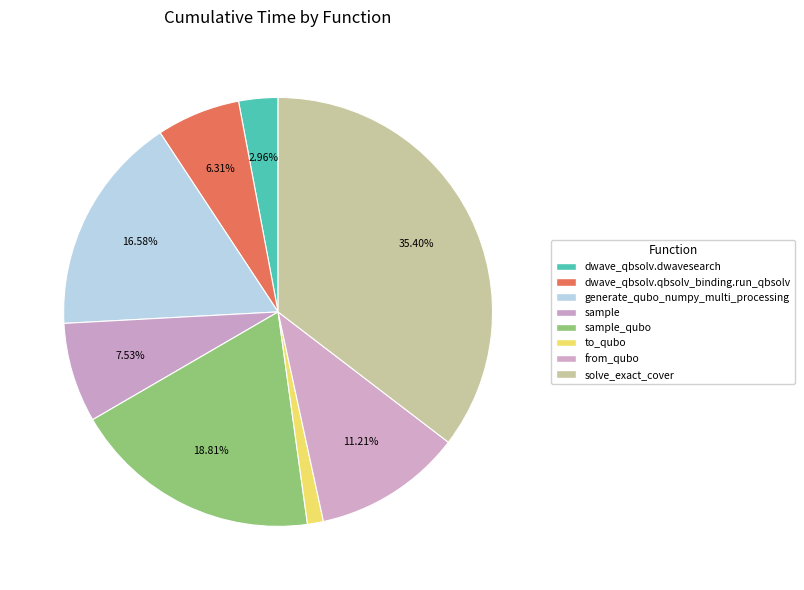

To the nearest percent, what is the difference between the largest and smallest slice percentages?

34%